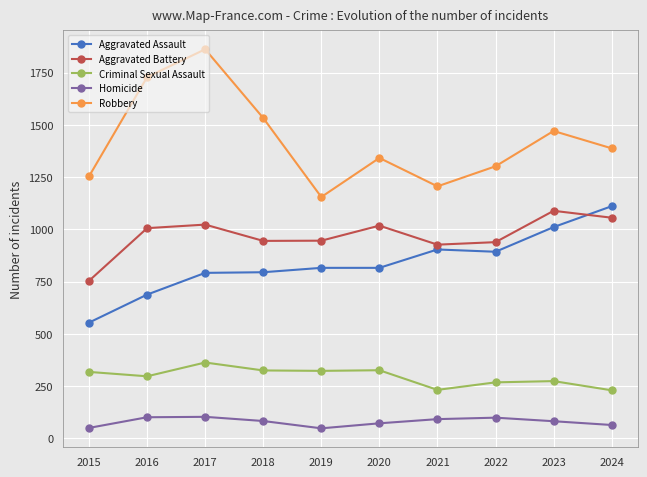

True or false: Robbery and Homicide cross at least once.

False